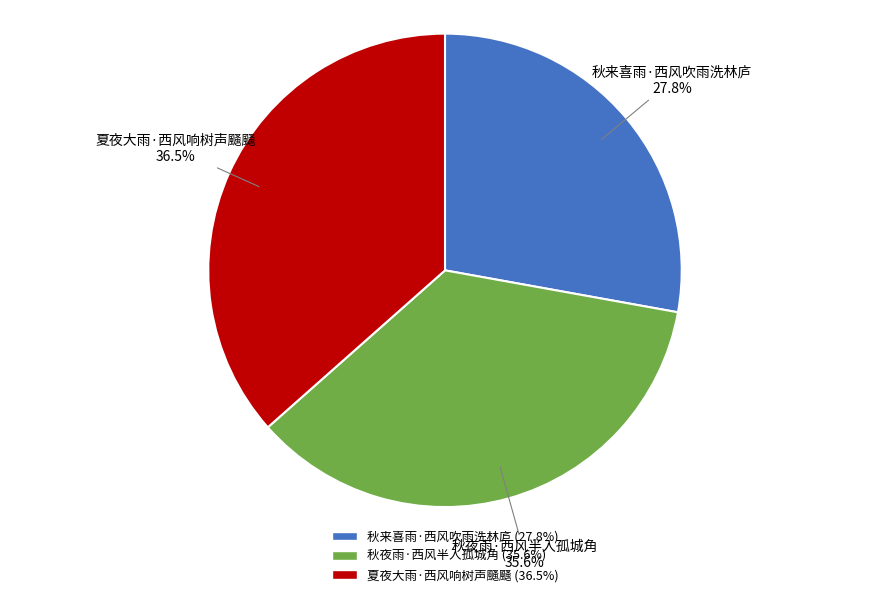

To the nearest percent, what percentage of the pie is 秋夜雨·西风半入孤城角?

36%